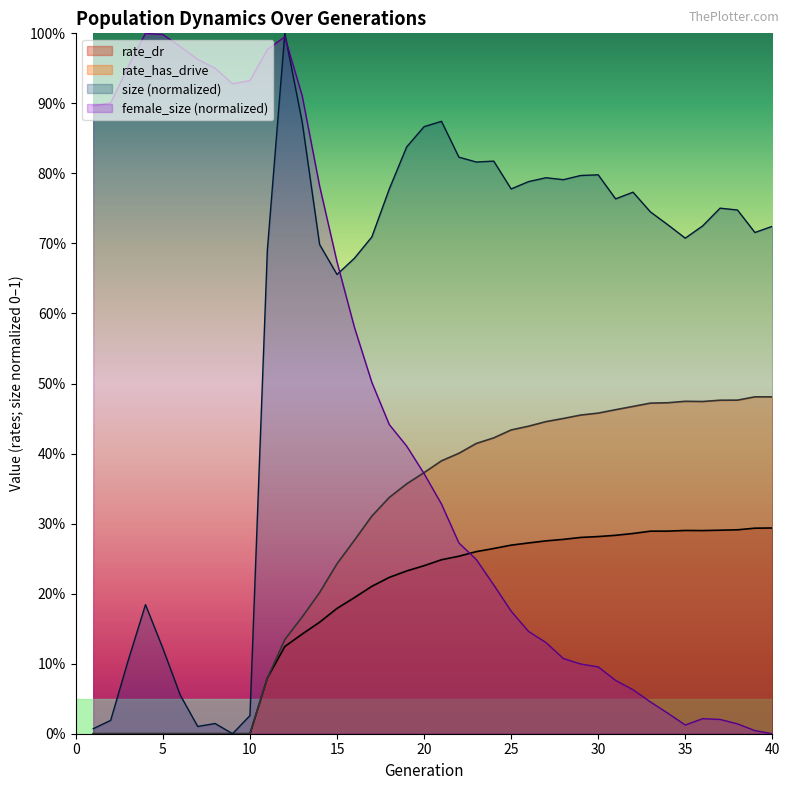

At which category does female_size reach its first local valley?

9